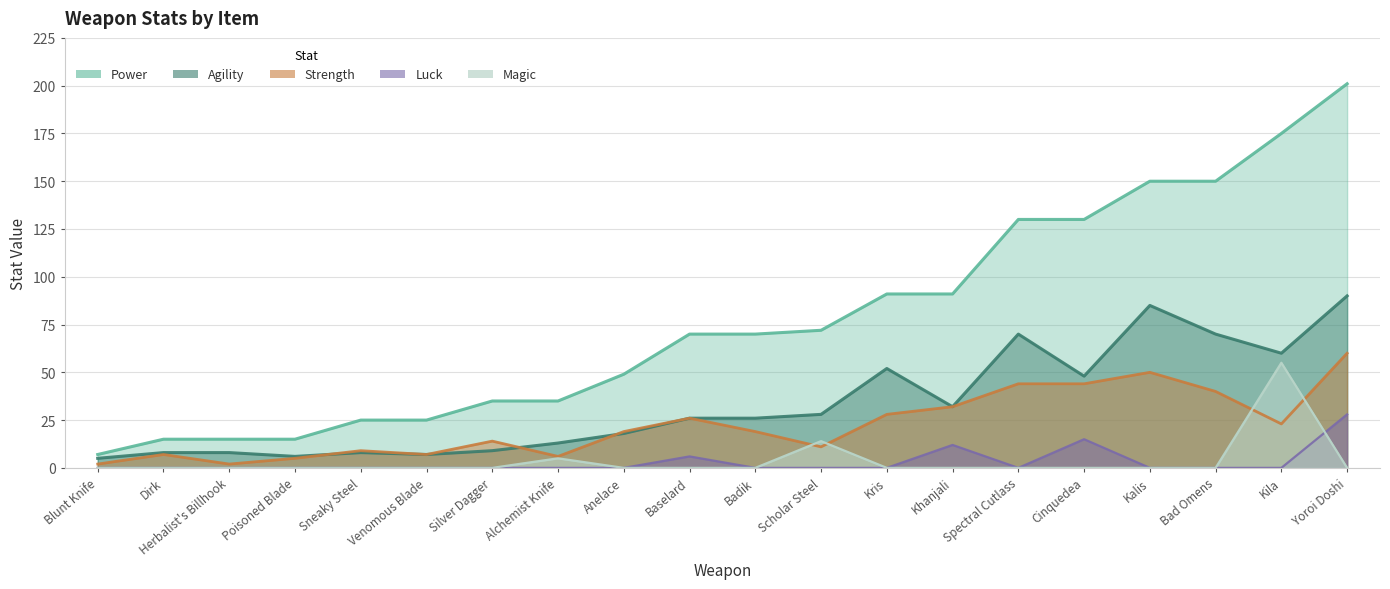

At which label does Agility first exceed 26?

Scholar Steel